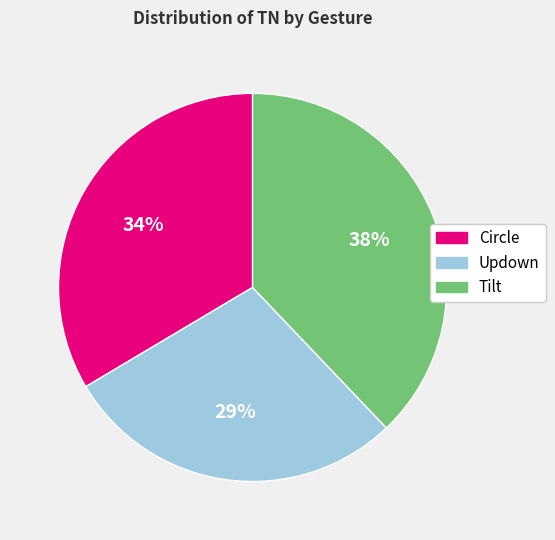

Between Circle and Updown, which is larger?

Circle